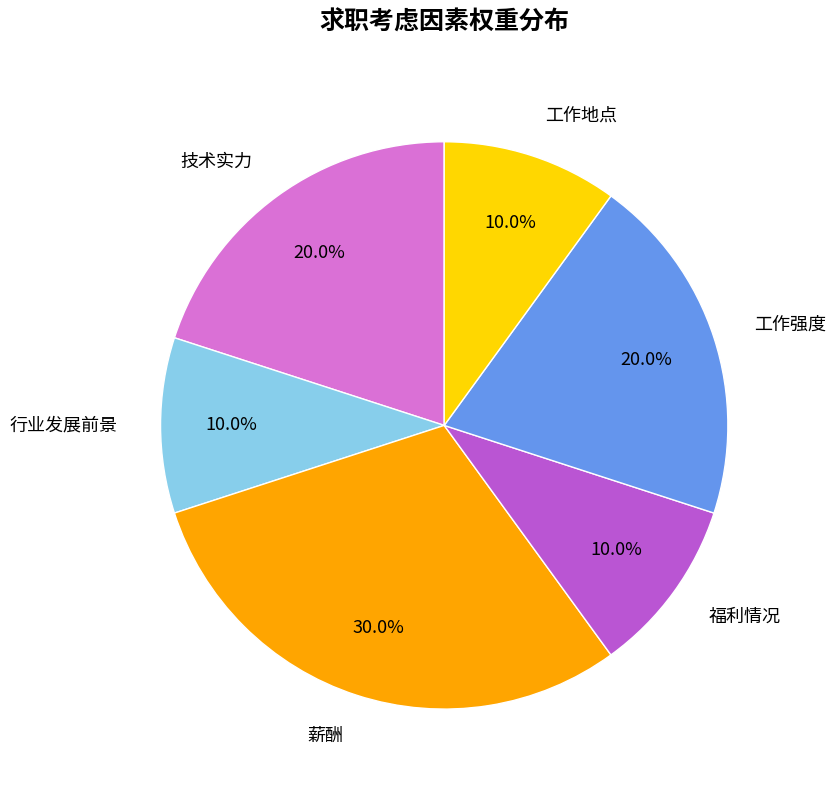

Is there a majority slice in this chart?

No